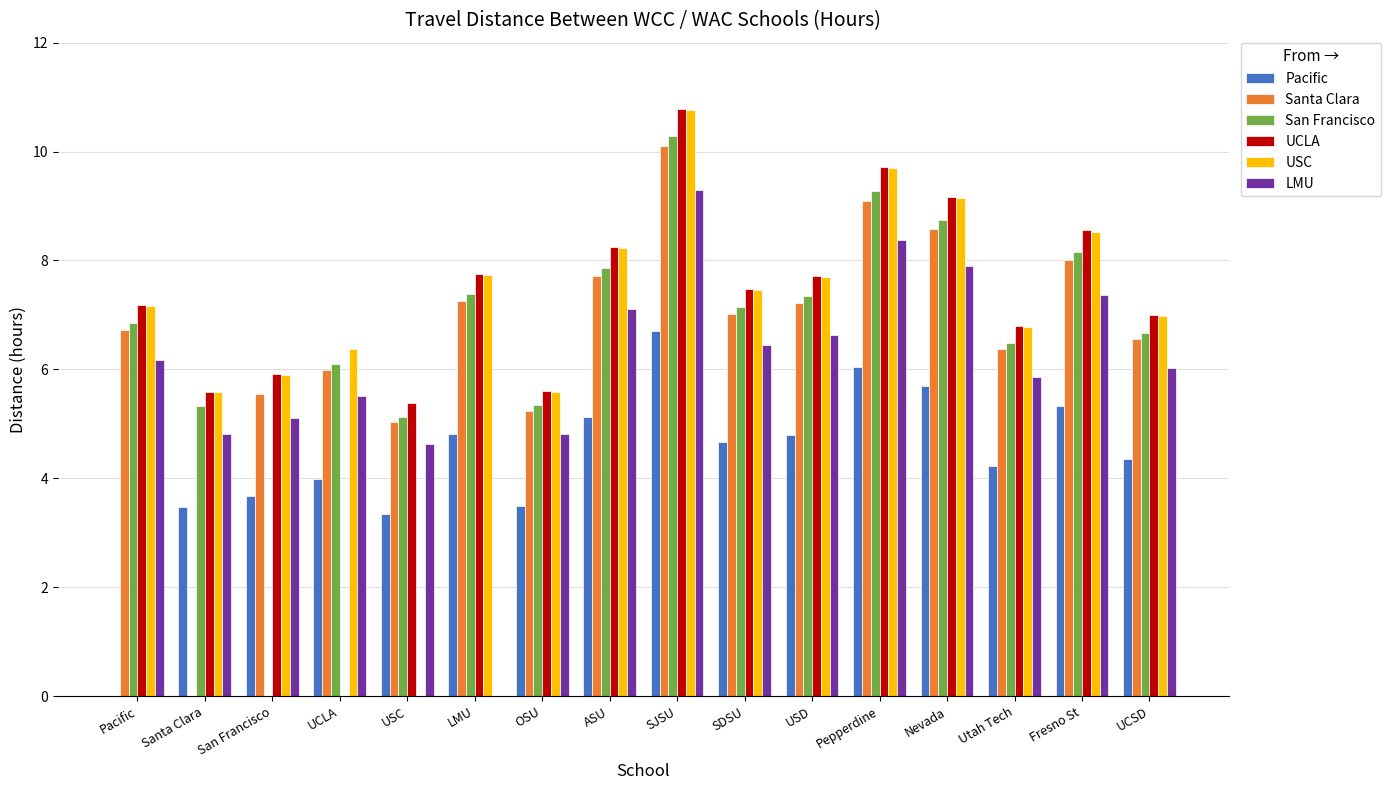

What is the sum of the USC values at LMU and Fresno St?

16.3